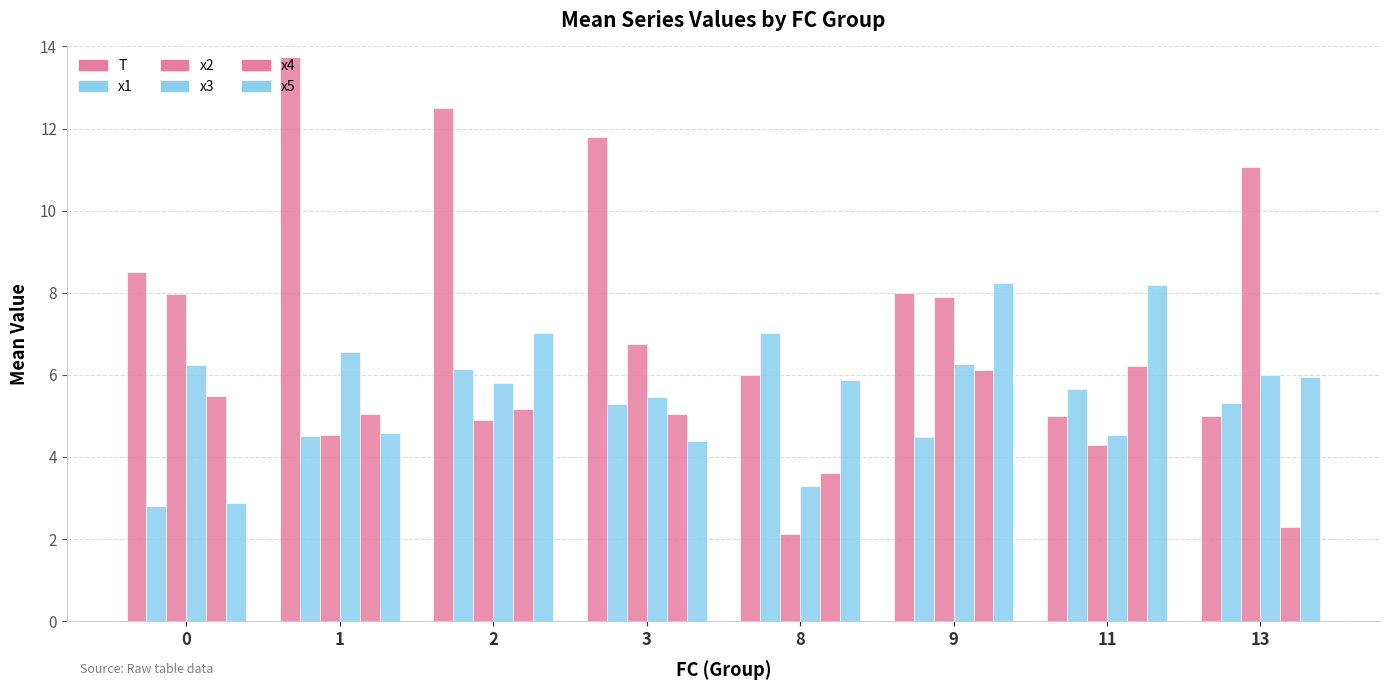

What is the maximum value for T?

13.8